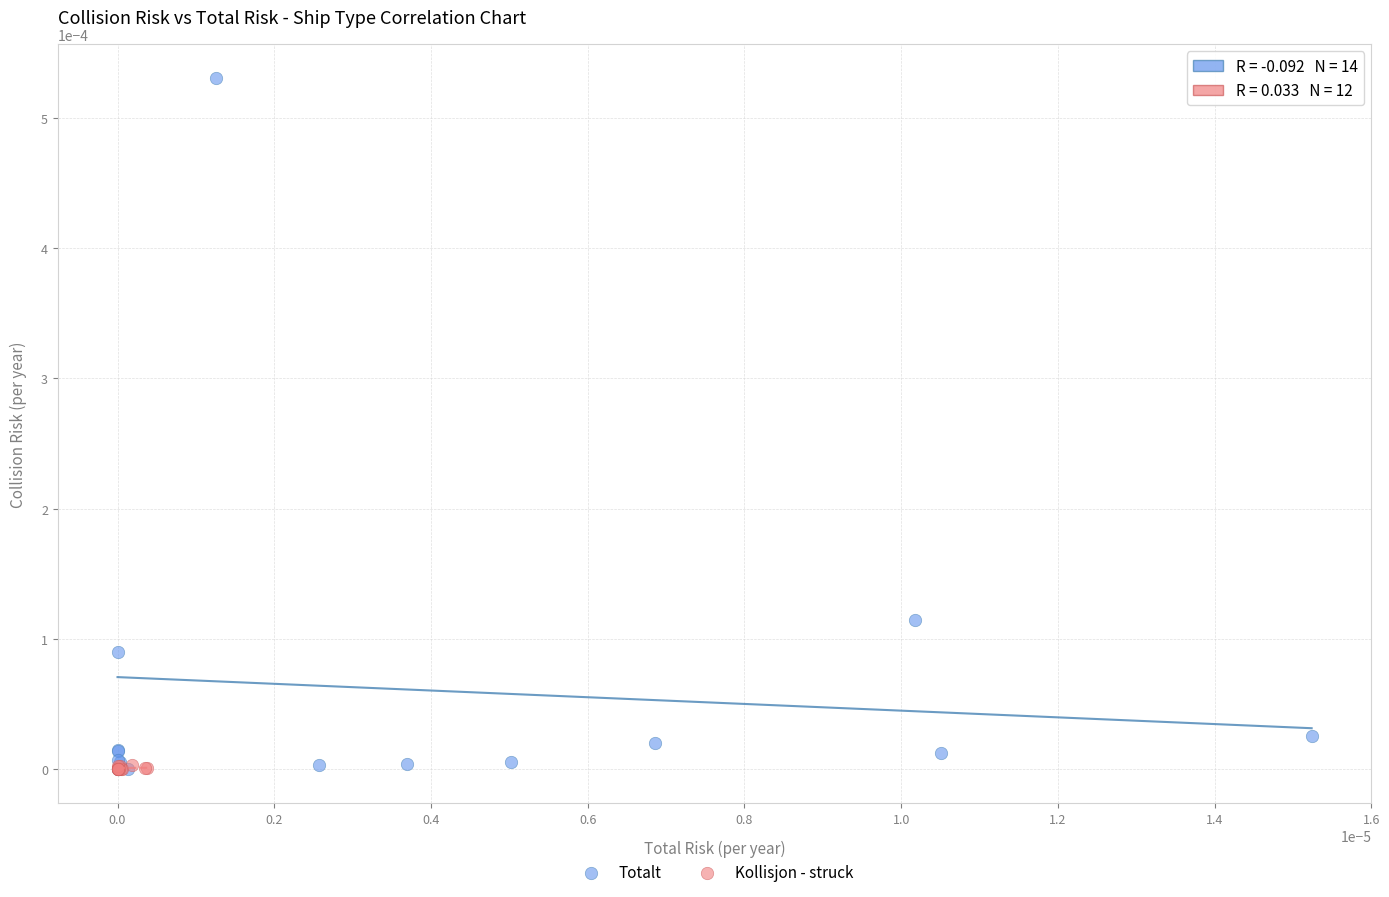

Which series contains the highest Y value?

Totalt